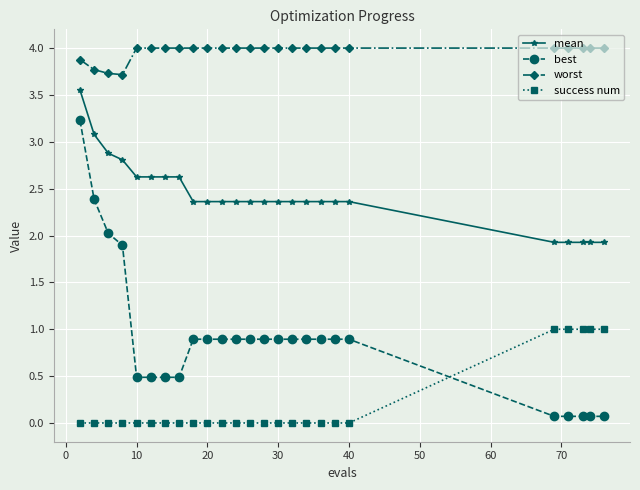

Rank the series by their maximum value, from lowest to highest.

success num, best, mean, worst